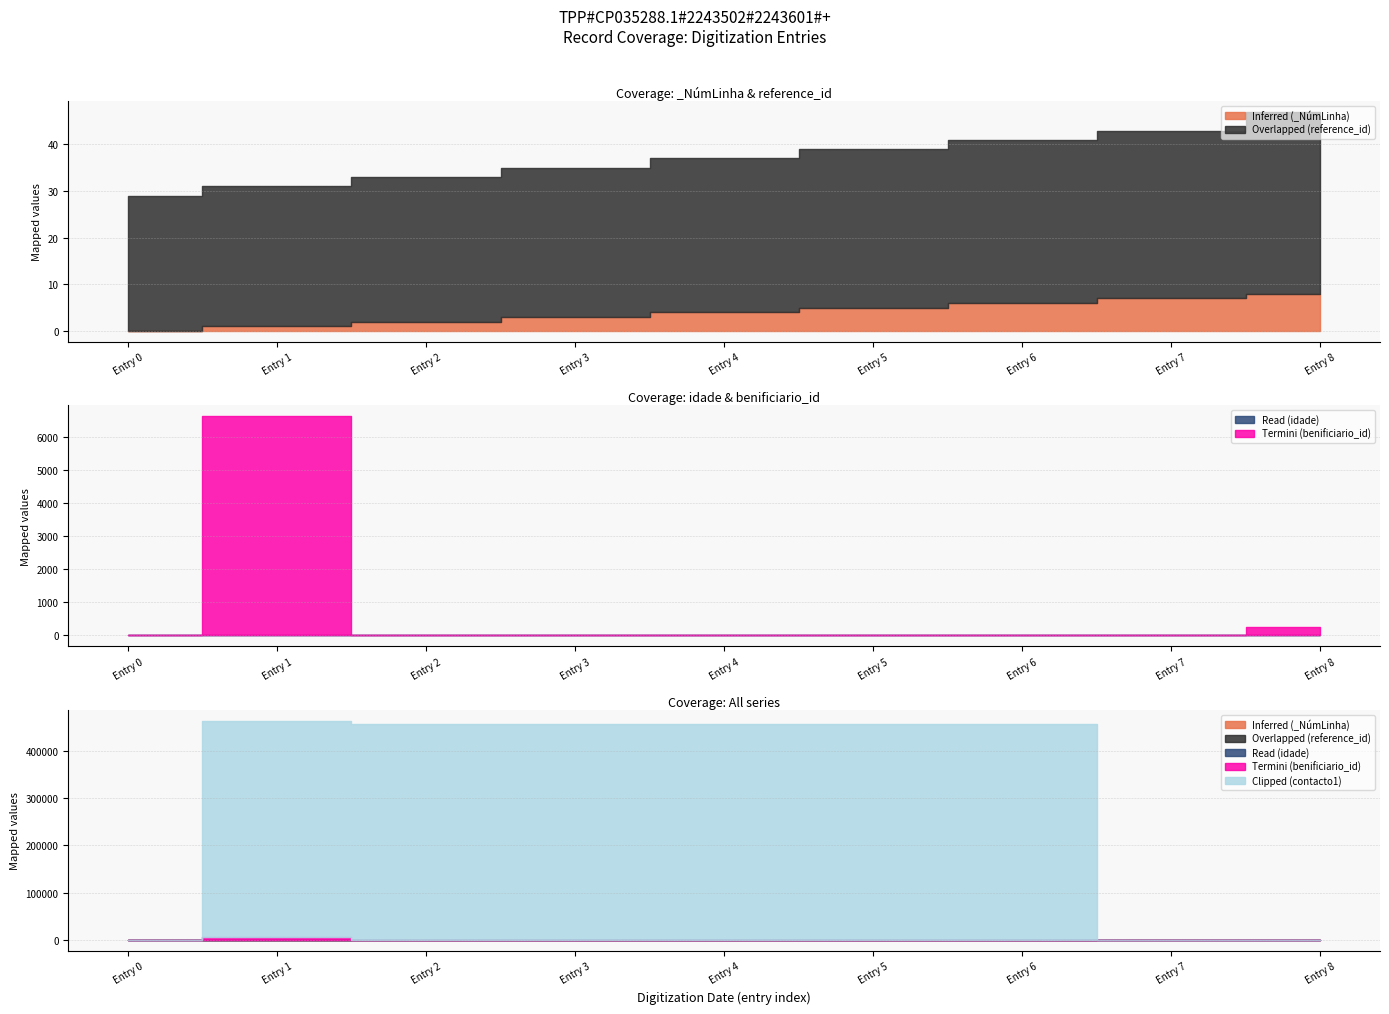

True or false: Termini (benificiario_id) has a value of 2 at 2018-06-07.

False